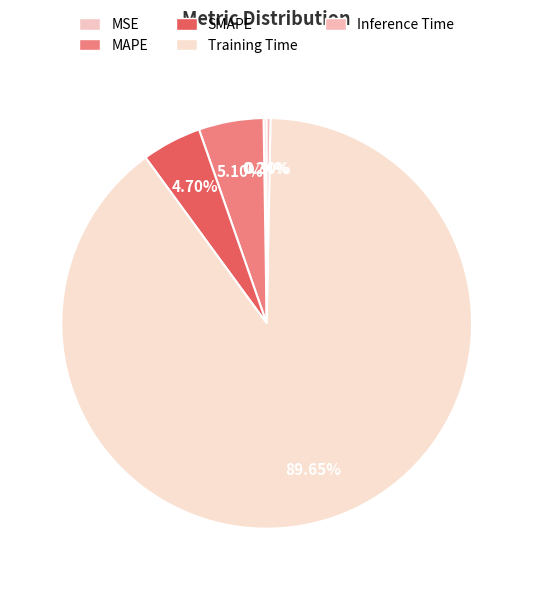

To the nearest percent, what is the difference between the largest and smallest slice percentages?

89%